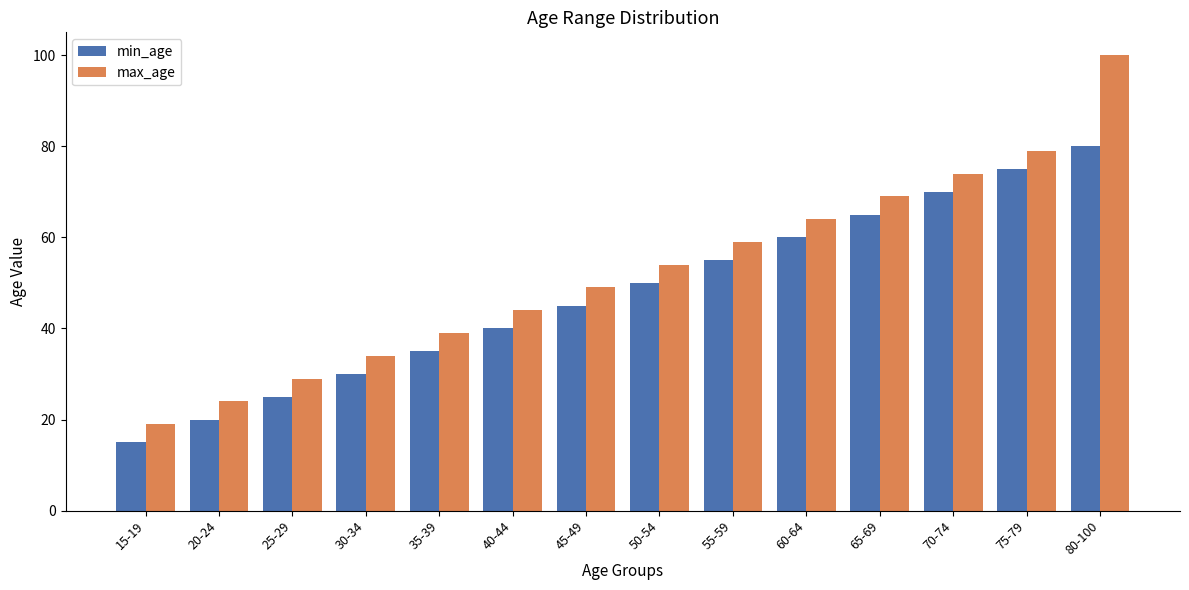

Which series has the largest range (max minus min)?

max_age